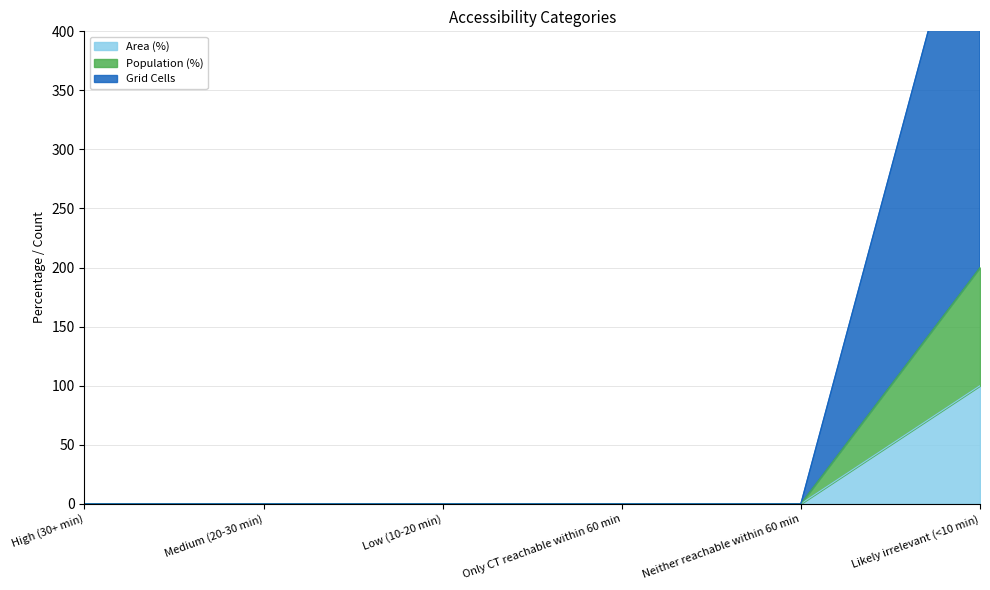

Rank the categories by Area (%) value from lowest to highest.

High (30+ min), Medium (20-30 min), Low (10-20 min), Only CT reachable within 60 min, Neither reachable within 60 min, Likely irrelevant (<10 min)